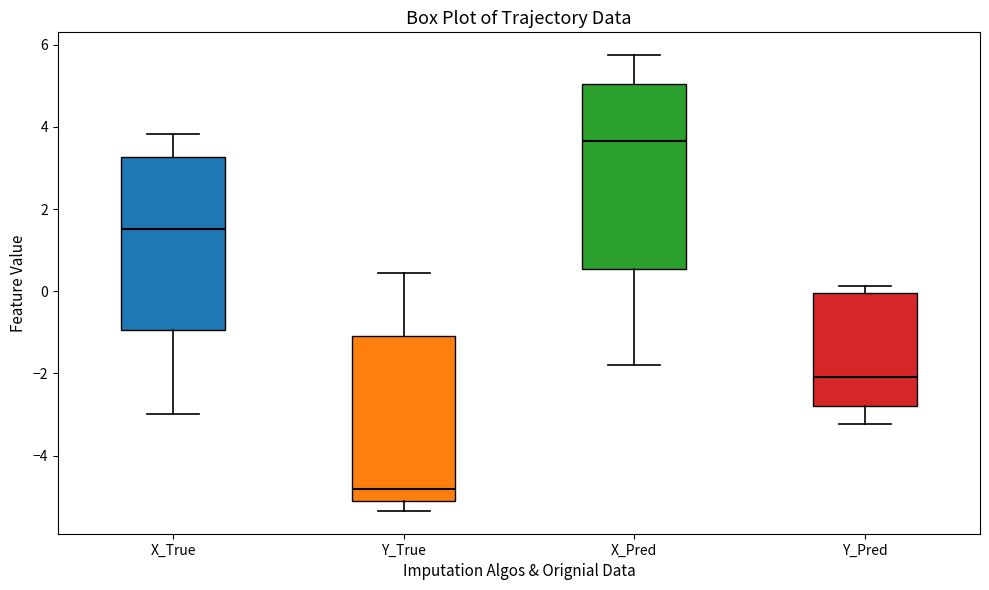

Reading left to right, read every box against the y-axis: the position of its median line, the range the box covers, and the ends of its whiskers. The values are not printed on the chart, so give them approximately, as read against the axis.

X_True: median 1.6, box -1.0 to 3.2, whiskers -3.0 to 3.8
Y_True: median -4.8, box -5.2 to -1.0, whiskers -5.4 to 0.4
X_Pred: median 3.6, box 0.6 to 5.0, whiskers -1.8 to 5.8
Y_Pred: median -2.0, box -2.8 to 0.0, whiskers -3.2 to 0.2